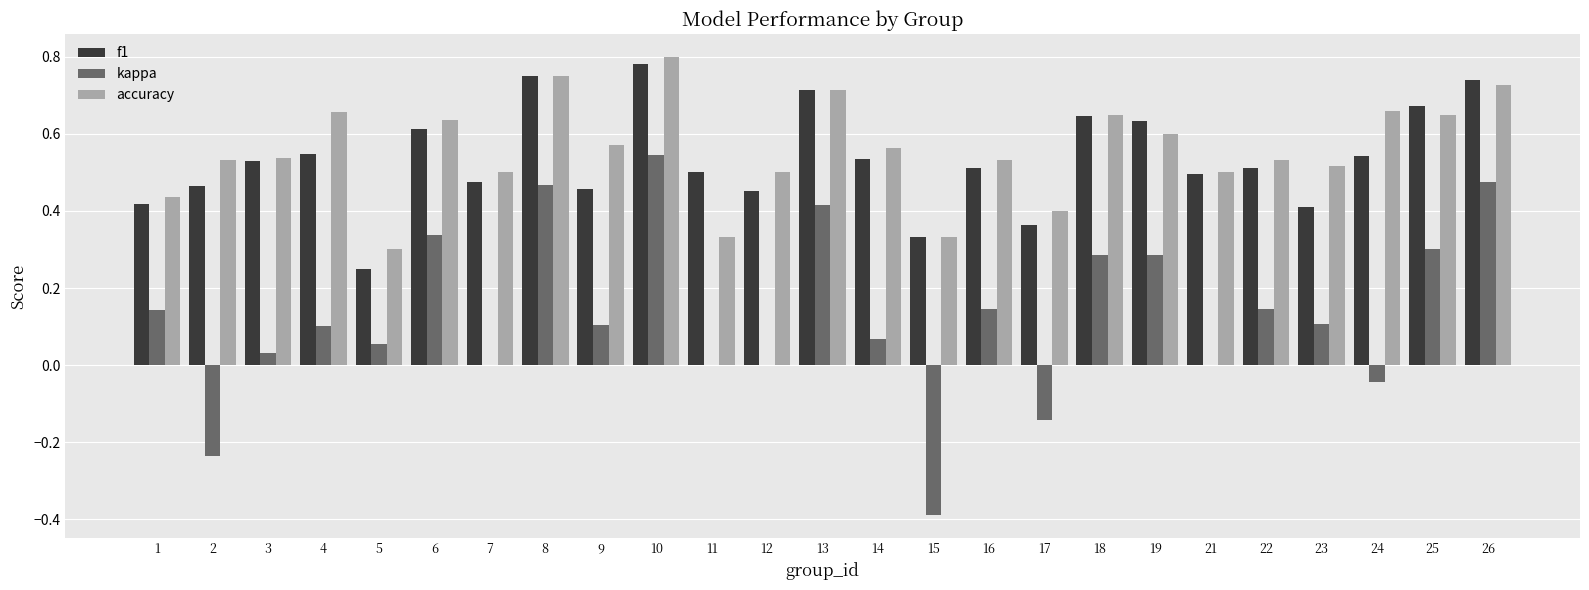

Is it true that accuracy equals 0.5 at 5?

False